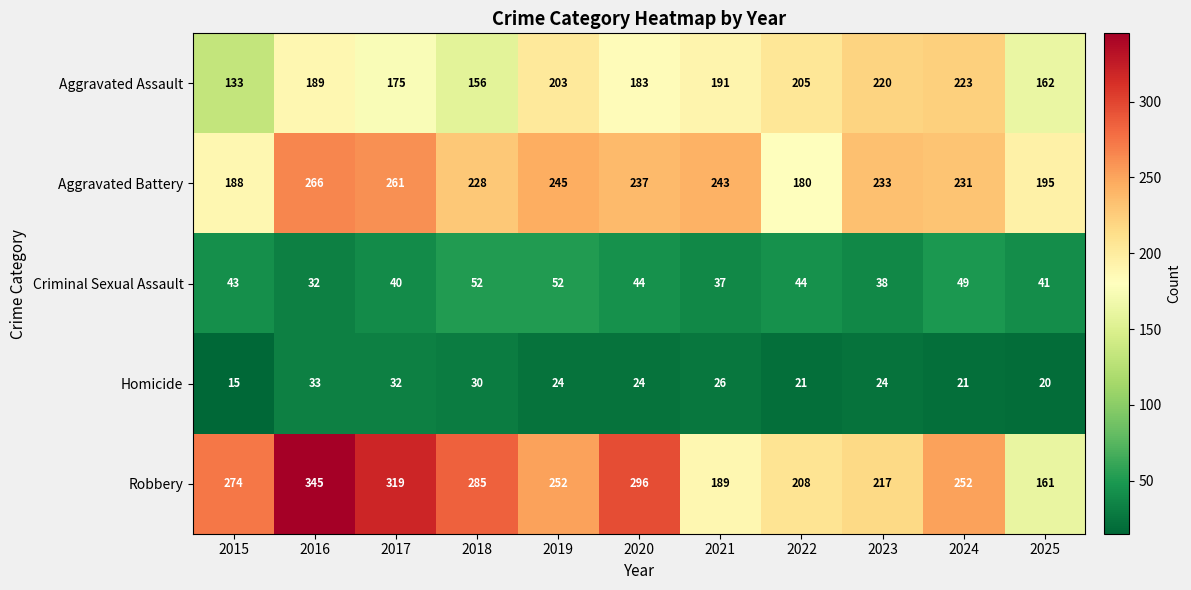

Which series changed the most between 2019 and 2025?

Robbery